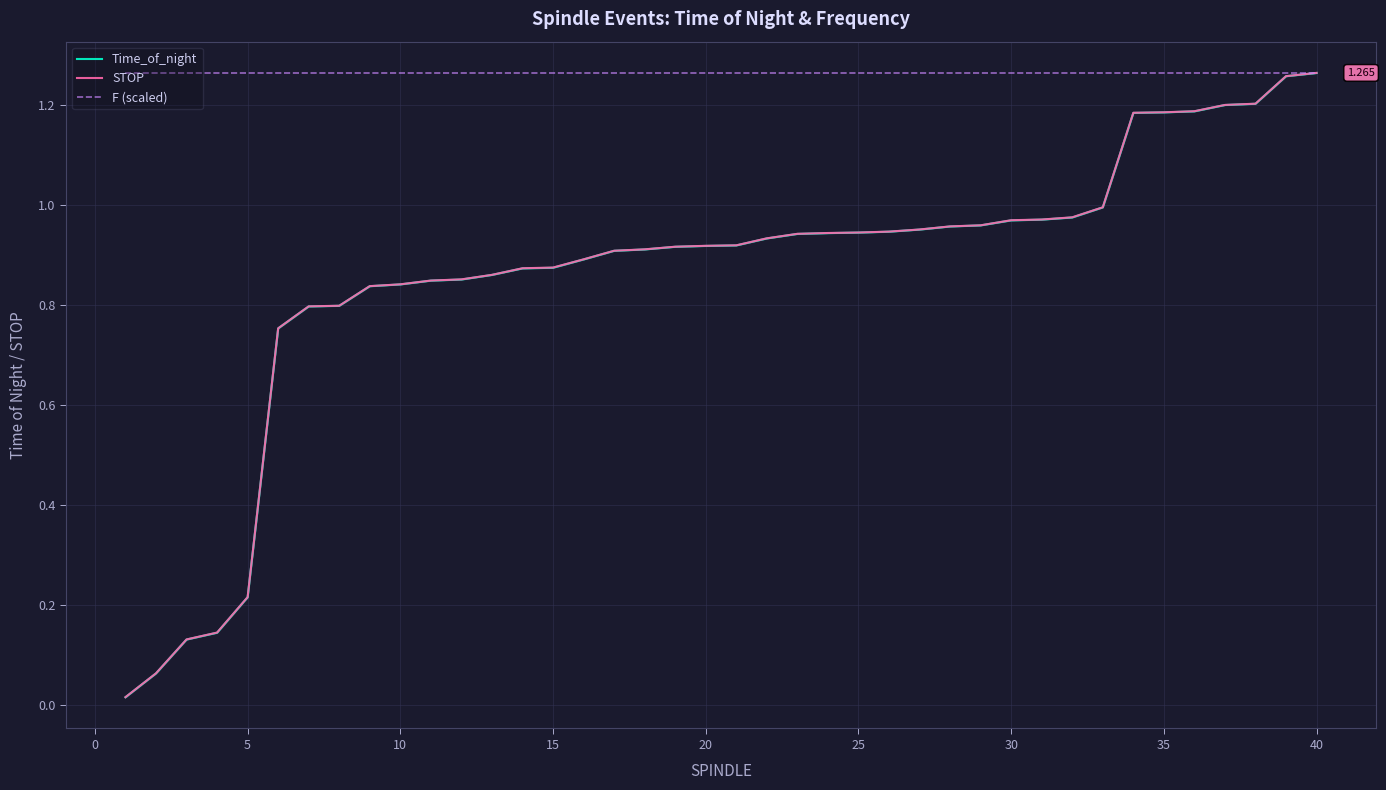

The Time_of_night series shows 0.3 at 23. True or false?

False